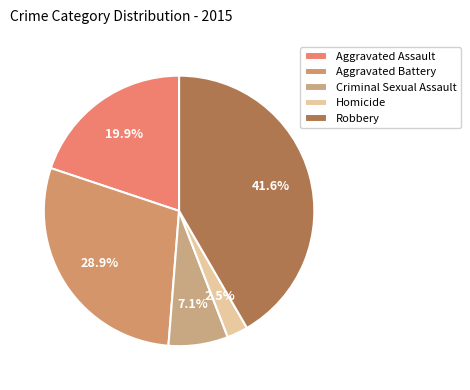

What is the change in value from Aggravated Assault to Criminal Sexual Assault?

-122